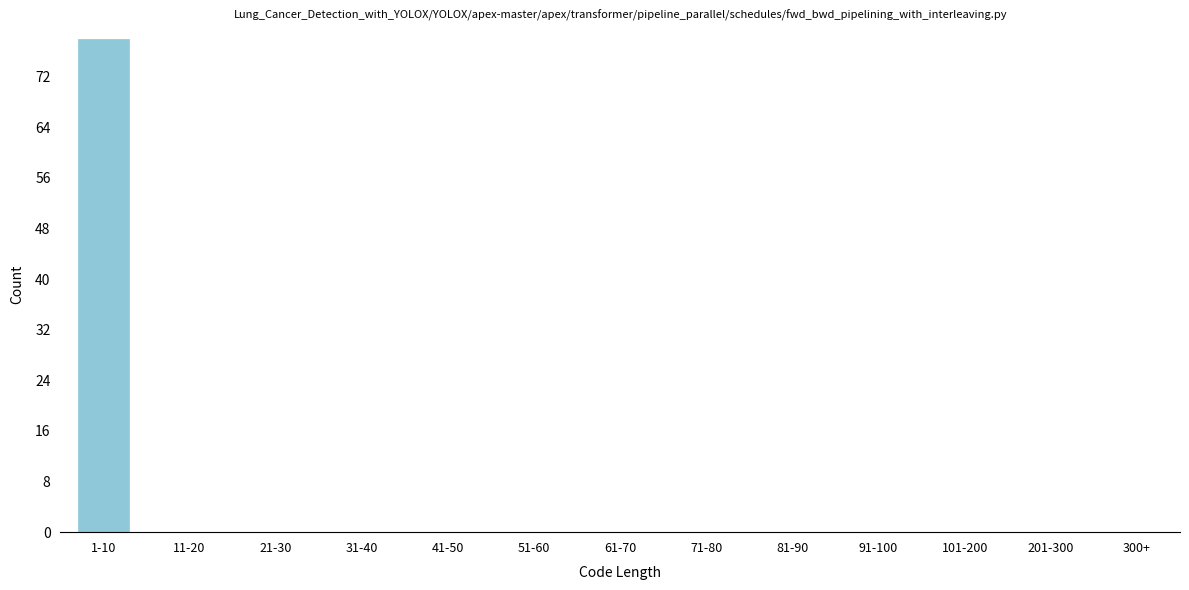

Reading right to left, transcribe all the data shown in this chart.

300+=0	201-300=0	101-200=0	91-100=0	81-90=0	71-80=0	61-70=0	51-60=0	41-50=0	31-40=0	21-30=0	11-20=0	1-10=78